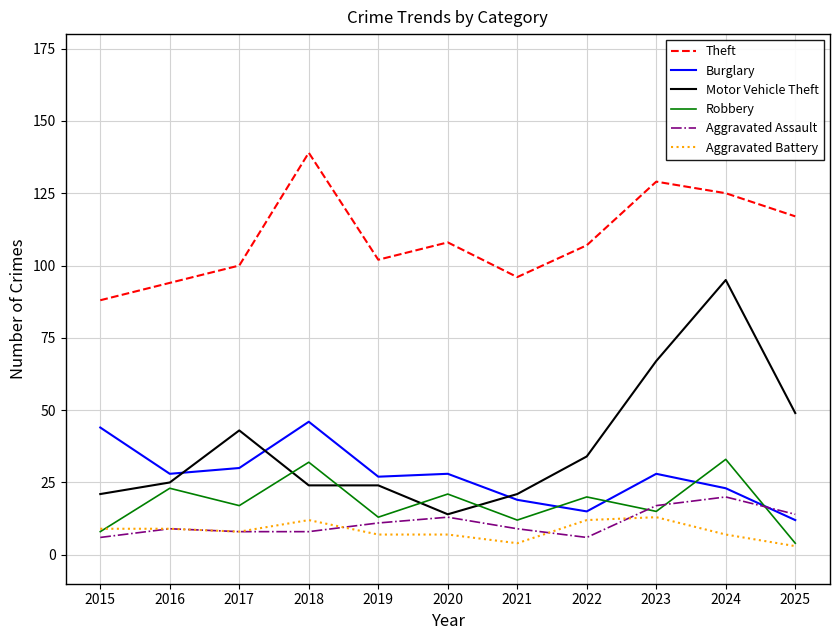

Is the value of Robbery at 2022 greater than the value of Burglary at 2017?

No